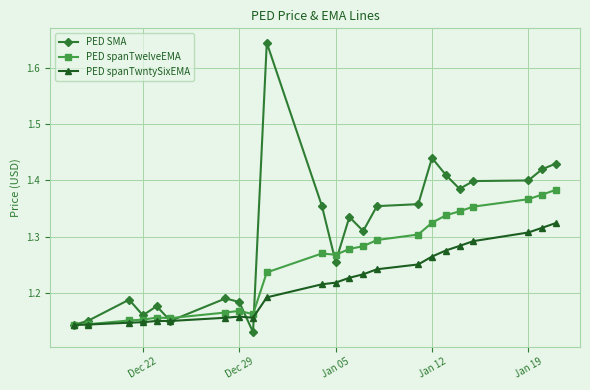

True or false: PED spanTwelveEMA has more than 1 points higher than both neighbors.

True